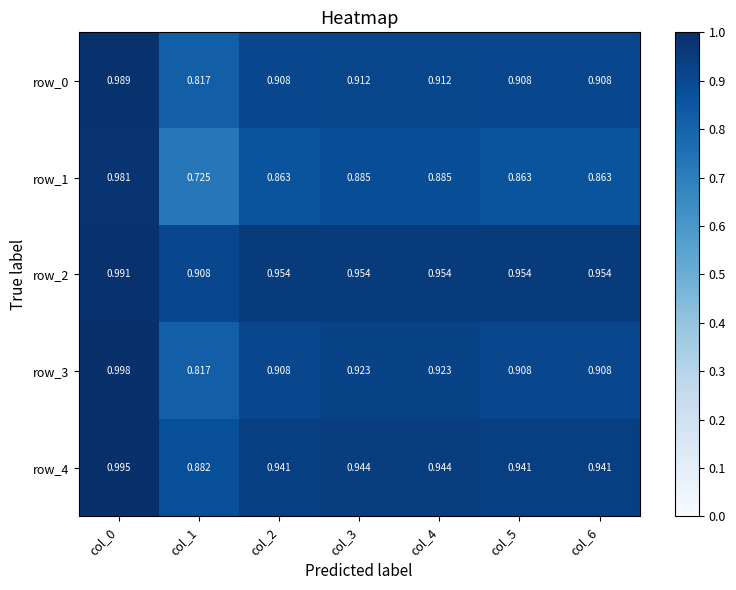

Which label corresponds to the largest value in the chart?

col_0